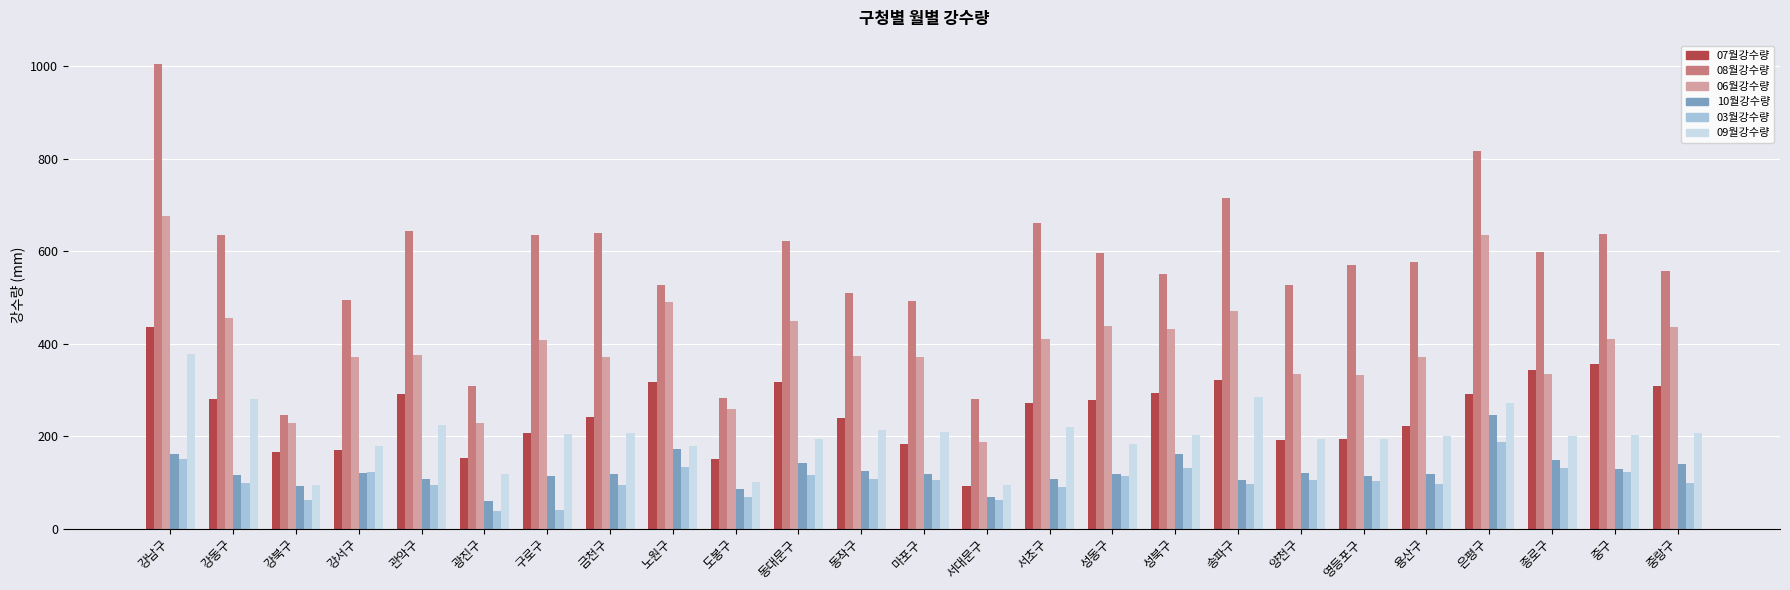

What is the minimum value shown in the chart?

39